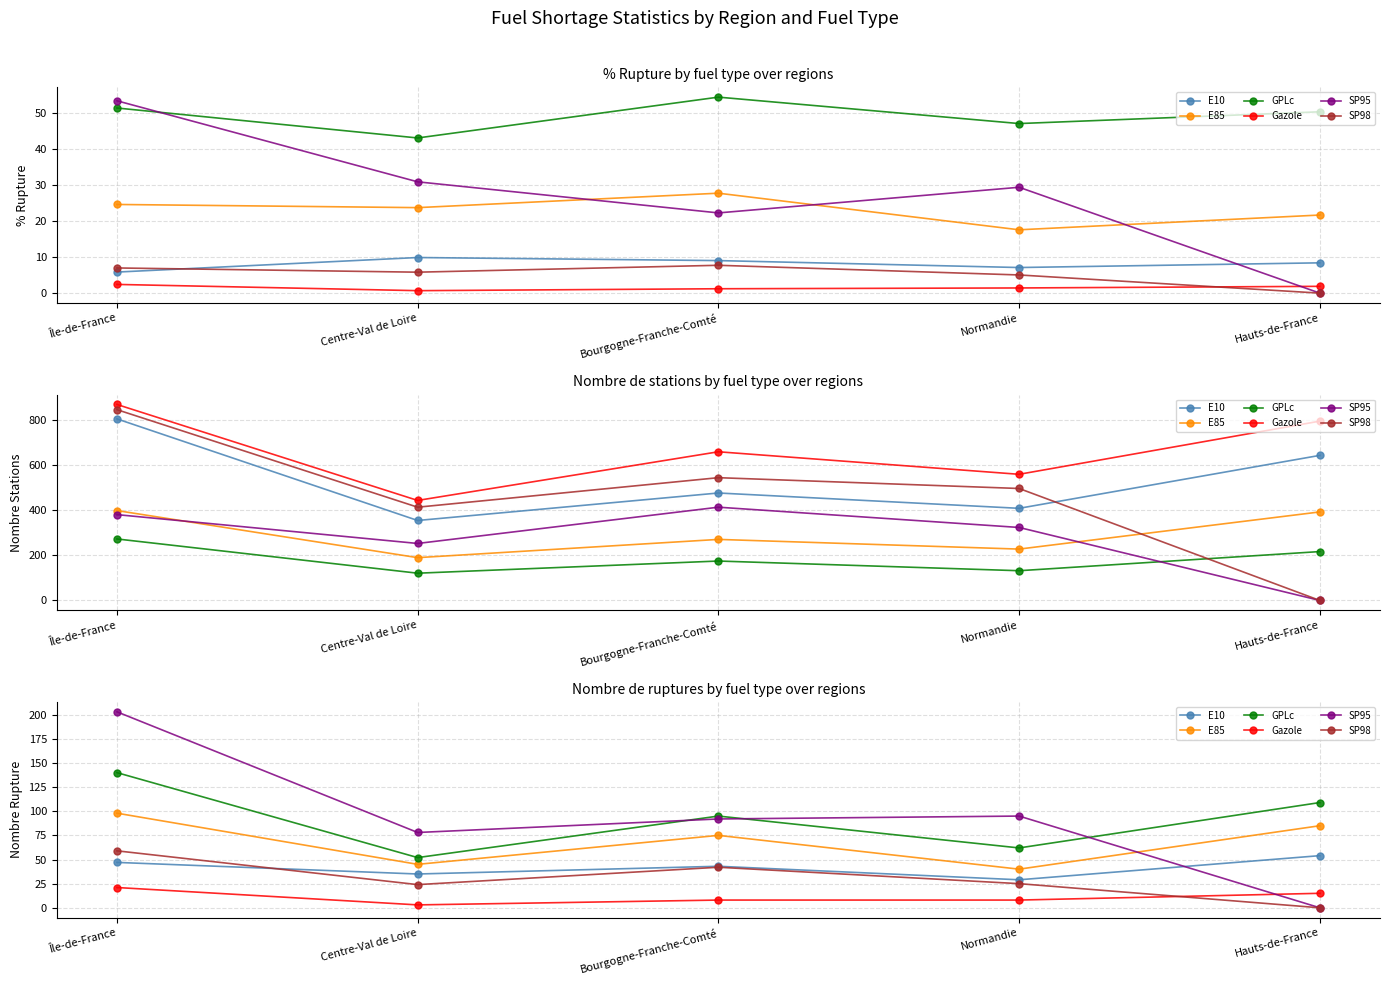

What value does the SP95 series have at Centre-Val de Loire, to the nearest 10?

80